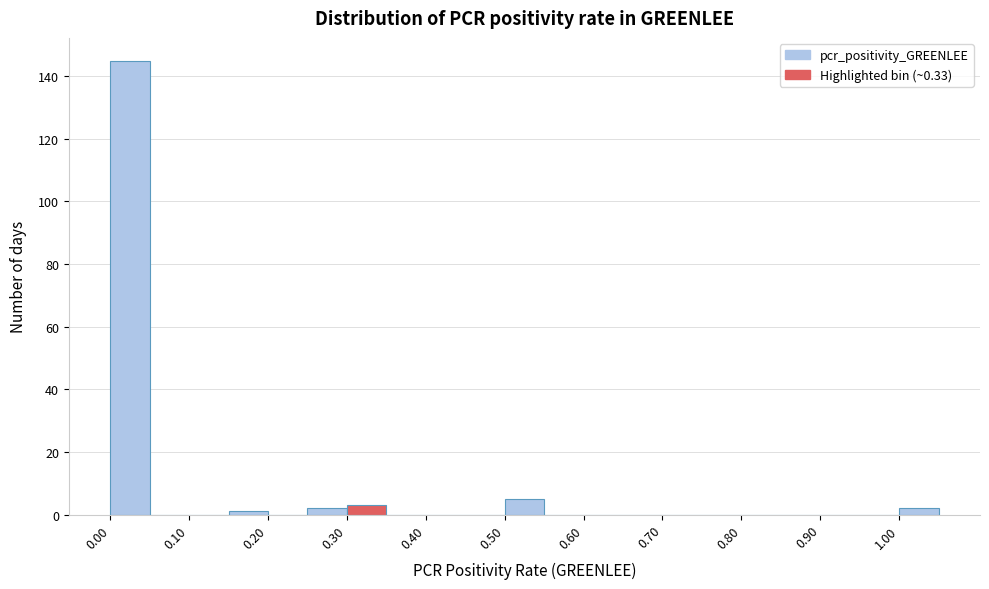

Reading left to right, transcribe this chart: for each bar, give the range it covers on the x-axis and its height. The values are not printed on the chart, so give them approximately, as read against the axis.

0.00 to 0.05: 146
0.05 to 0.10: 0
0.10 to 0.15: 0
0.15 to 0.20: under 2
0.20 to 0.25: 0
0.25 to 0.30: 2
0.30 to 0.35: 4
0.35 to 0.40: 0
0.40 to 0.45: 0
0.45 to 0.50: 0
0.50 to 0.55: 6
0.55 to 0.60: 0
0.60 to 0.65: 0
0.65 to 0.70: 0
0.70 to 0.75: 0
0.75 to 0.80: 0
0.80 to 0.85: 0
0.85 to 0.90: 0
0.90 to 0.95: 0
0.95 to 1.00: 0
1.00 to 1.05: 2